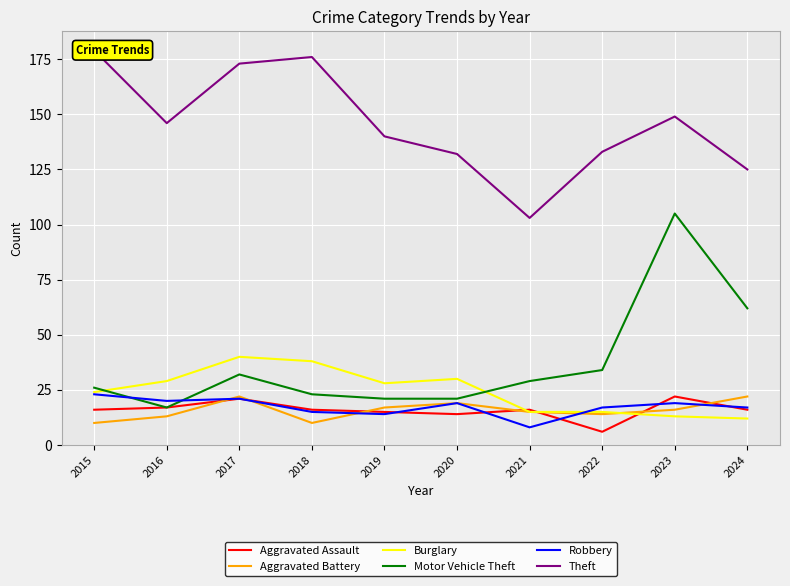

What is the difference between the highest and lowest values at 2024?

113